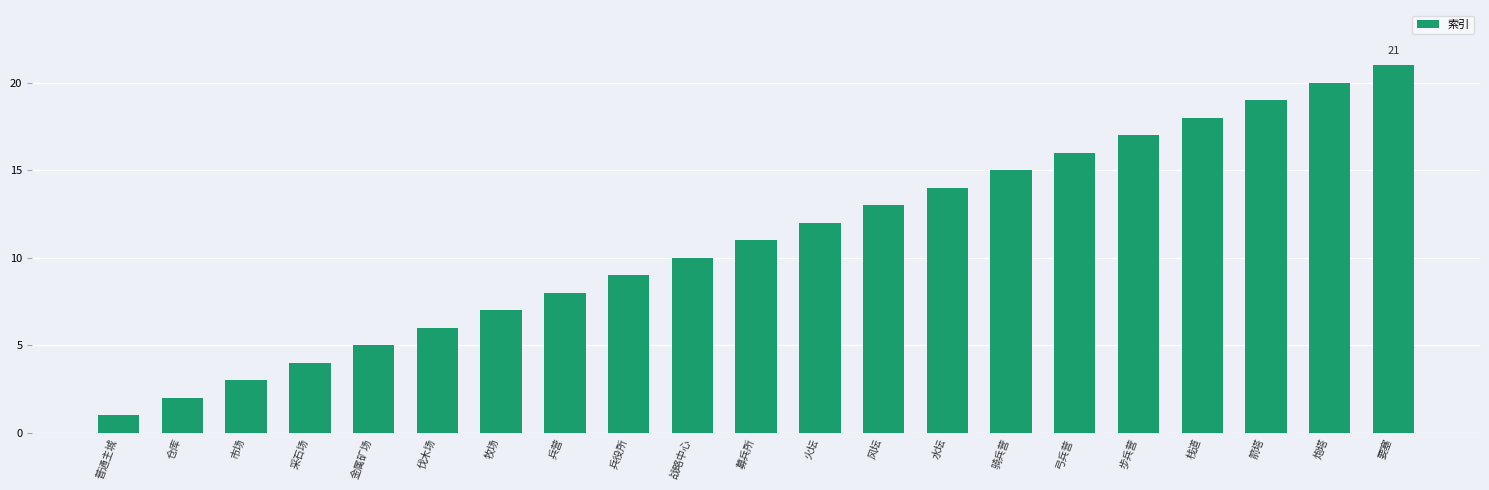

How many bars are there in total?

21